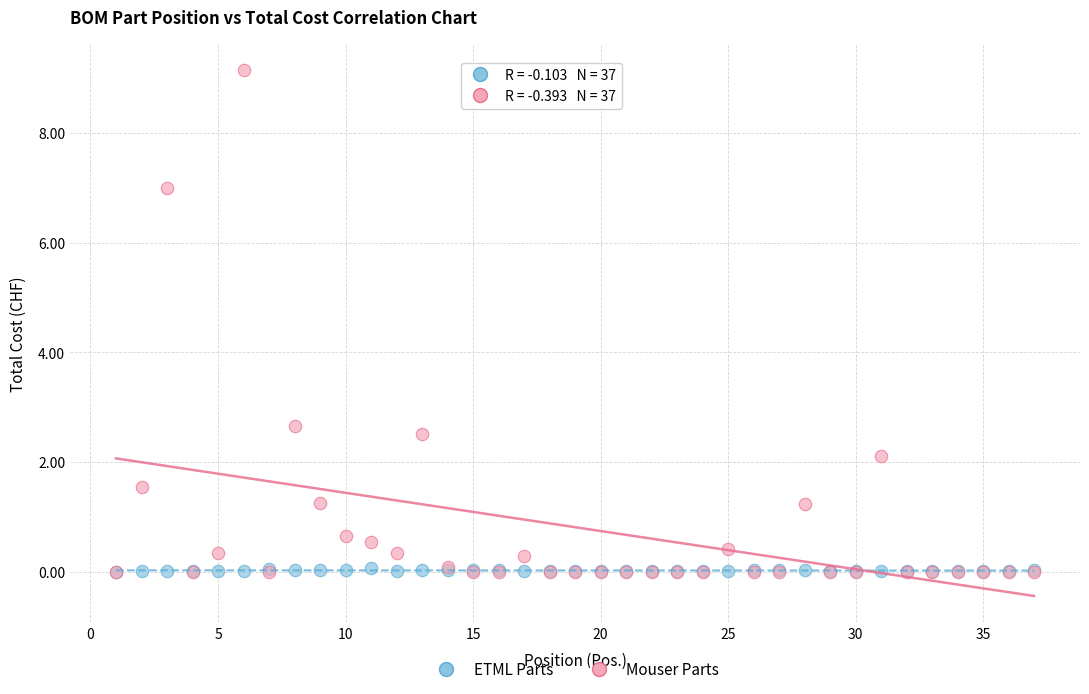

In the Mouser Parts series, what Y value is closest to 4?

2.7